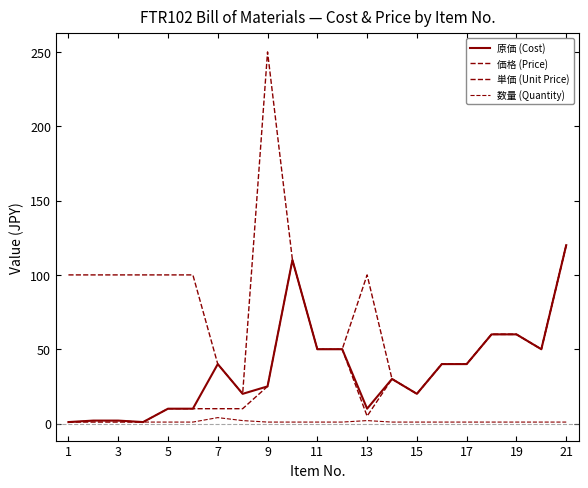

Which series has the largest total across all categories?

価格 (Price)